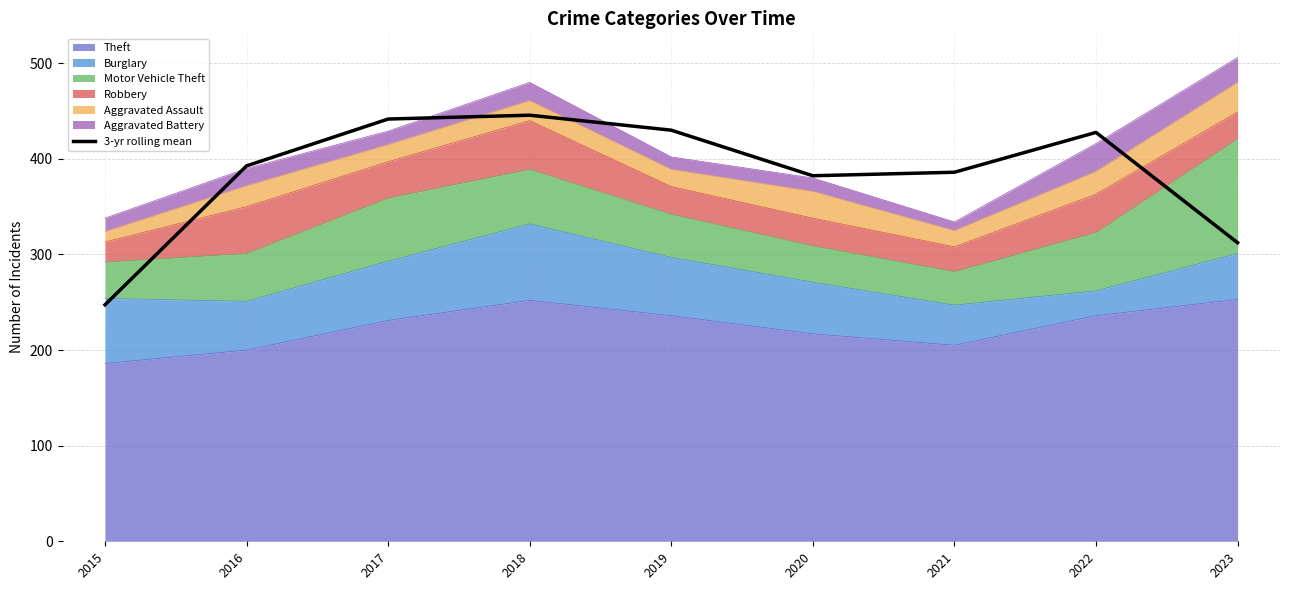

At which label does the data first exceed 392?

2016